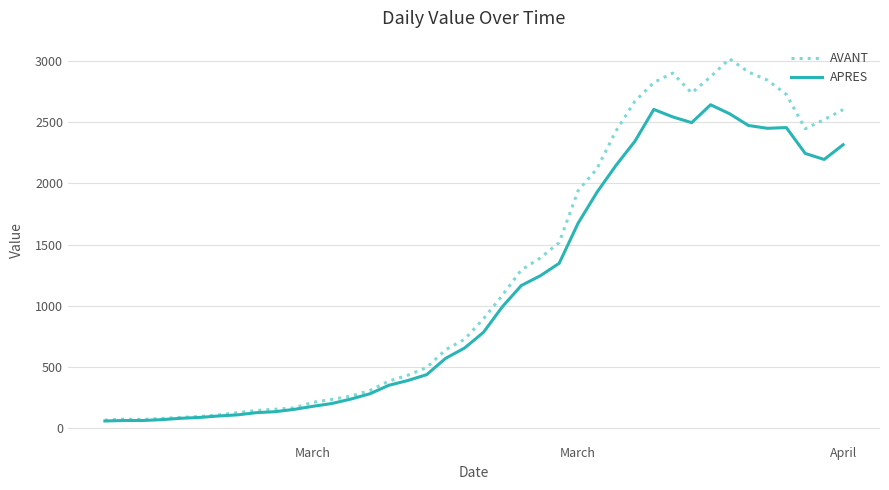

What is the maximum value shown in the chart?

3015